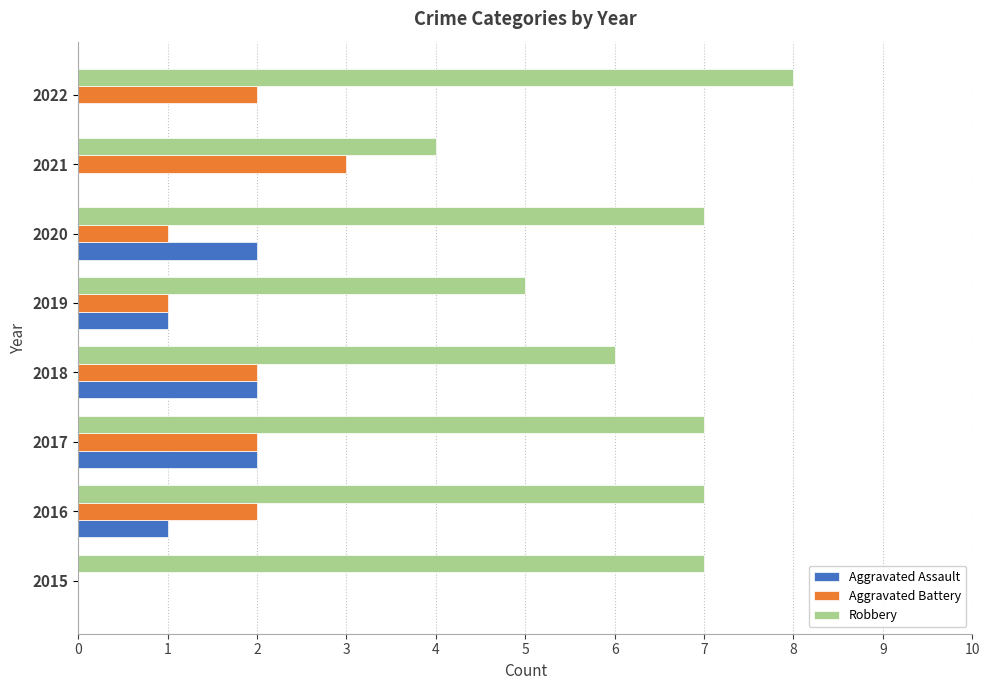

At which category is the sum across all series the highest?

2017